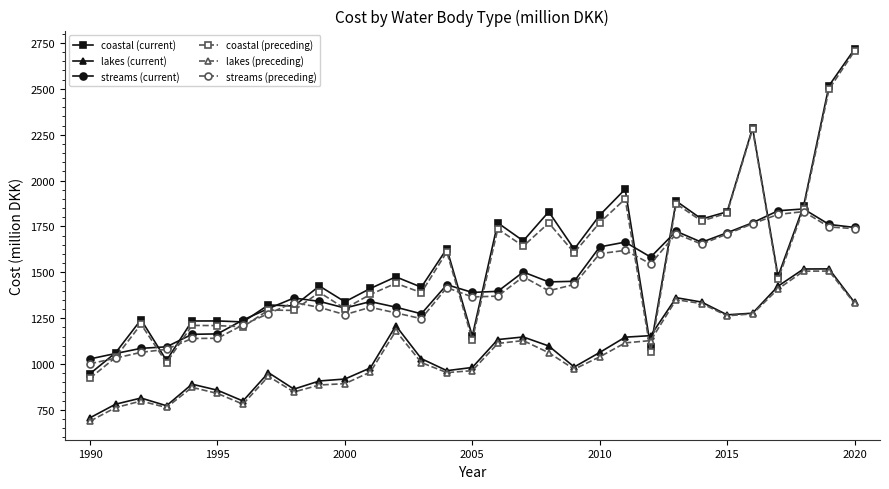

Which series has the widest spread of values?

coastal (preceding)